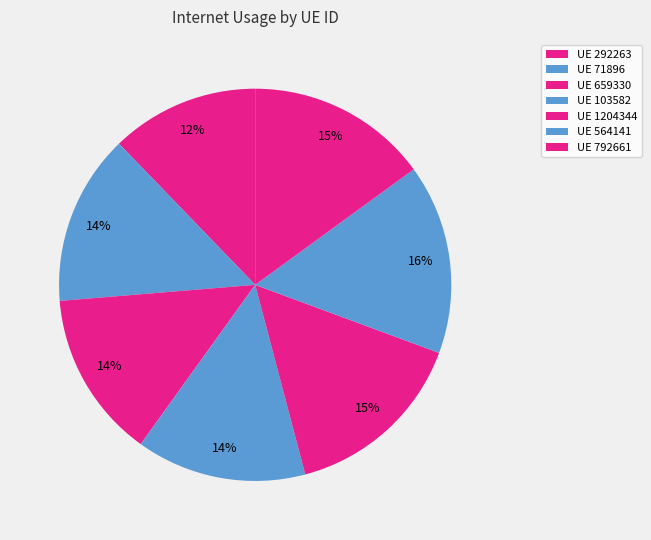

Count the number of slices in the pie.

7